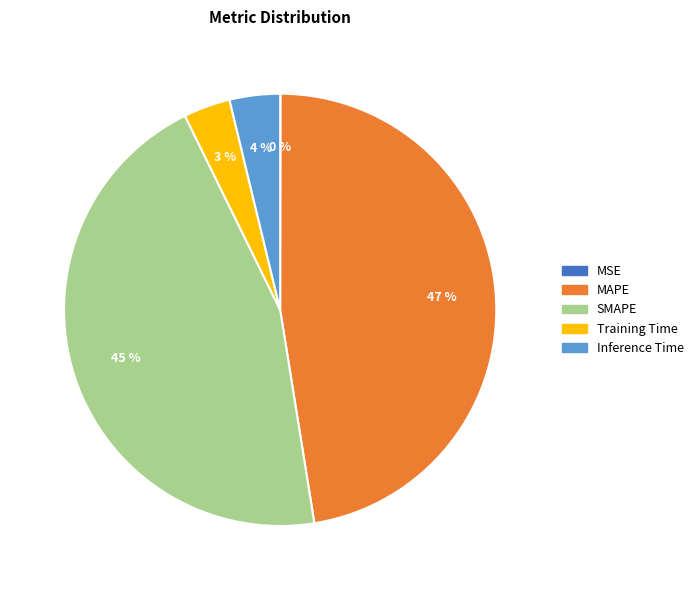

Does SMAPE represent more than half of the total?

No